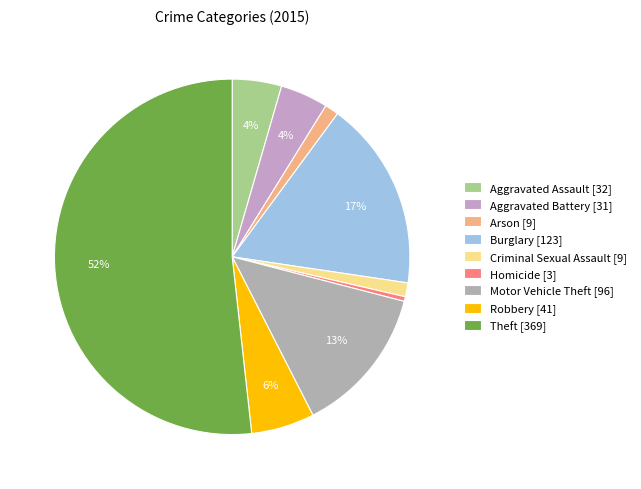

Which category has the biggest portion of the pie?

Theft